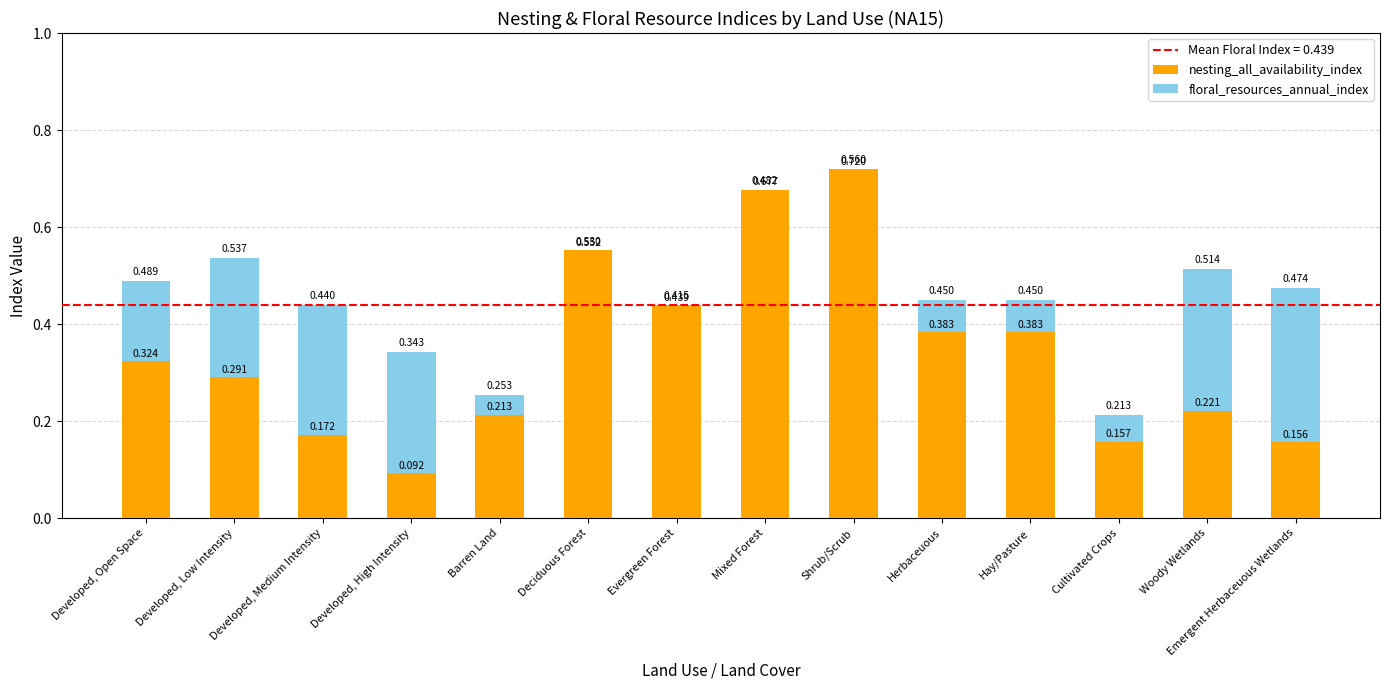

At which category is the sum across all series the highest?

Shrub/Scrub